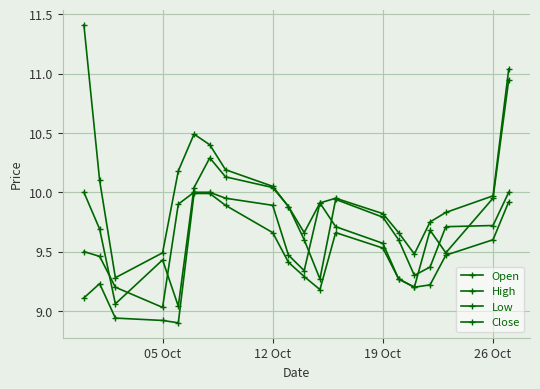

How many data points does each series have?

20